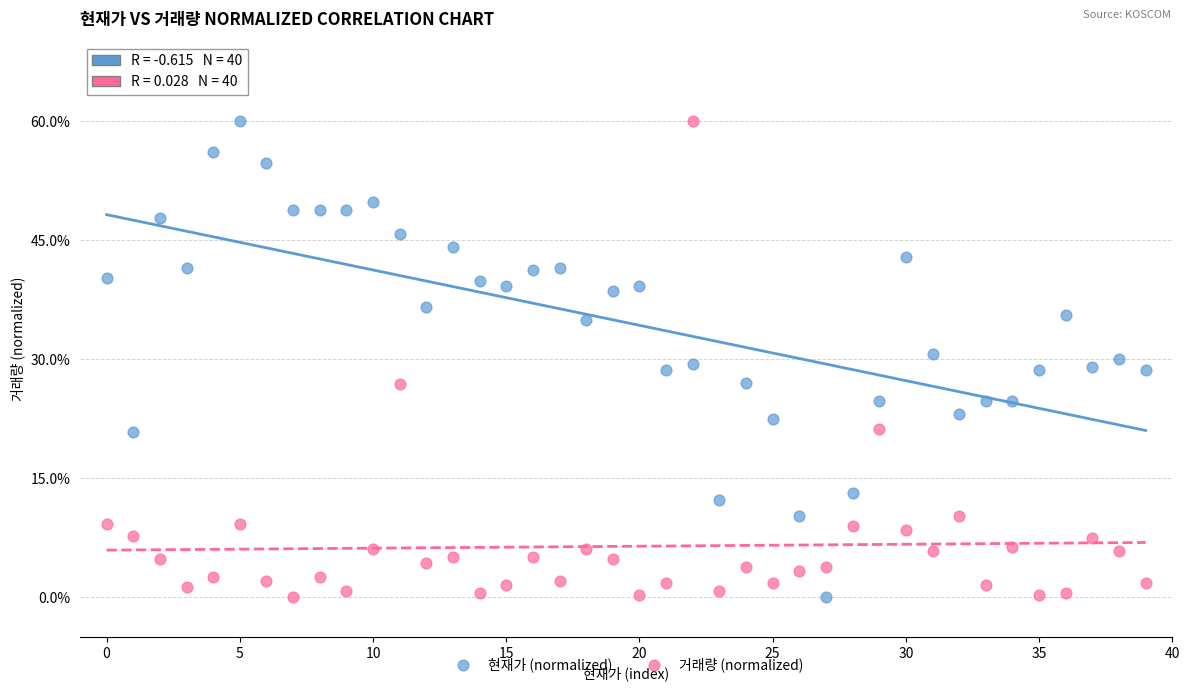

Across all data points, what is the range of Y values (max minus min)?

60.0